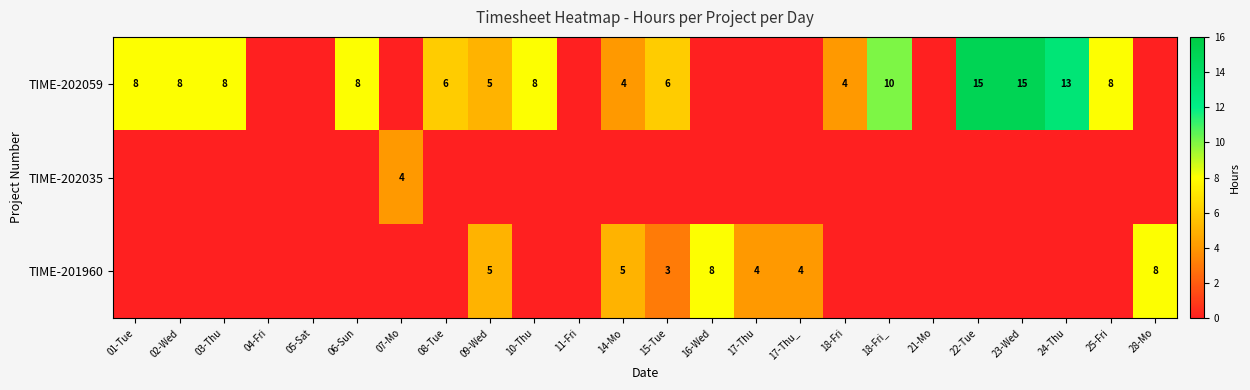

Is it true that TIME-202059 equals 5 at 25-Fri?

False